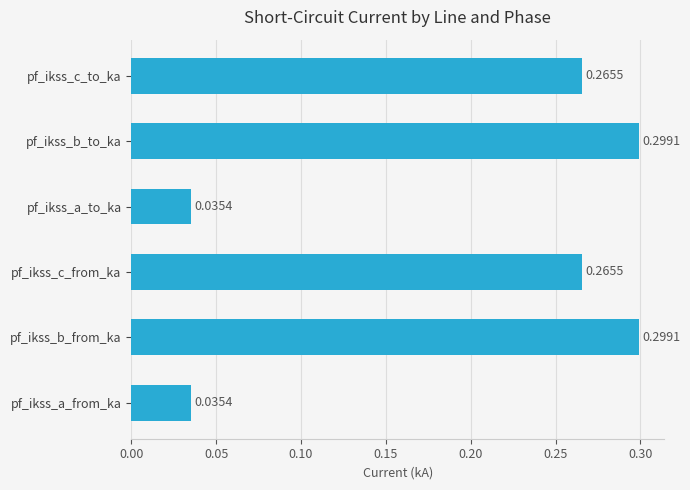

What is the change in value from pf_ikss_a_to_ka to pf_ikss_b_to_ka?

+0.3